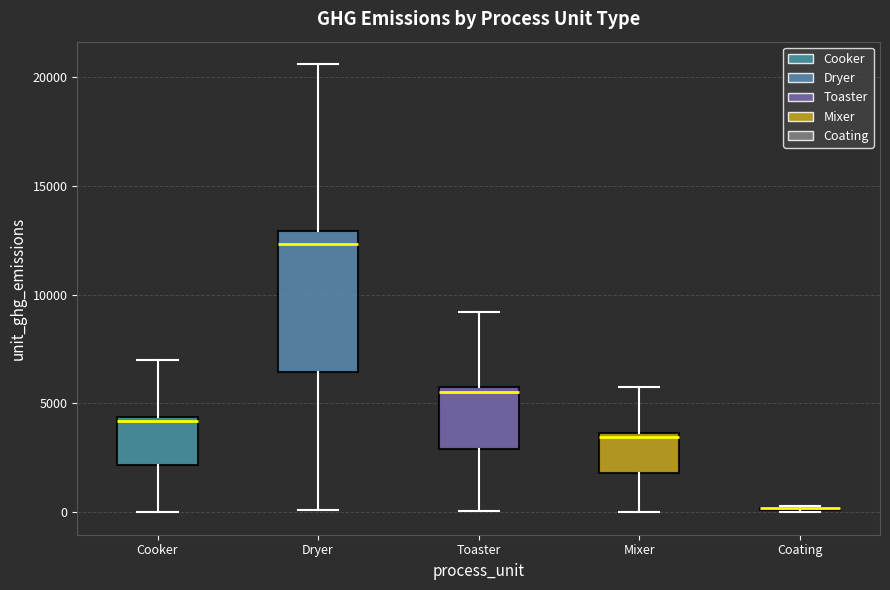

Reading left to right, transcribe this box plot: for each box, give where its median line is, the range the box spans, and where its two whiskers end, as read against the y-axis. The values are not printed on the chart, so give them approximately, as read against the axis.

Cooker: median 4000, box 2000 to 4500, whiskers 0 to 7000
Dryer: median 12500, box 6500 to 13000, whiskers 0 to 20500
Toaster: median 5500, box 3000 to 6000, whiskers 0 to 9000
Mixer: median 3500 (just below the box's upper edge), box 2000 to 3500, whiskers 0 to 6000
Coating: box collapsed to a line at 0, whiskers 0 to 500